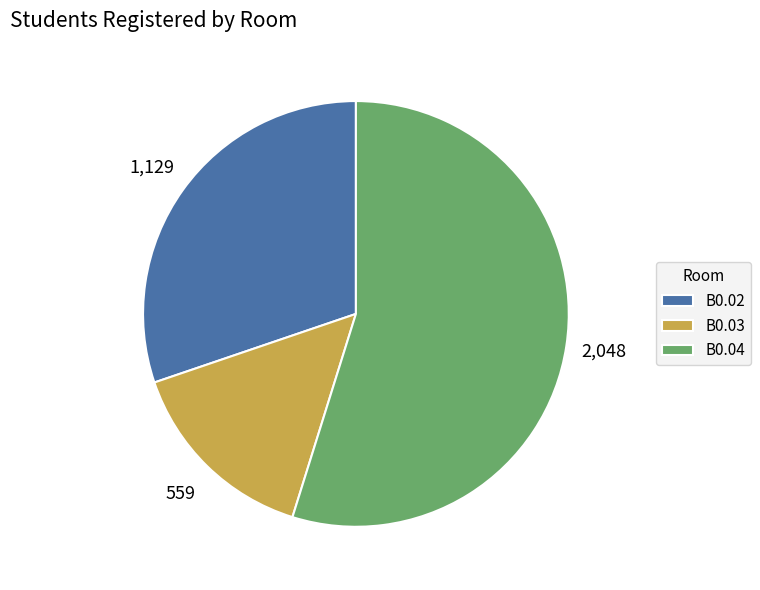

Combined, do B0.03 and B0.02 account for over 50%?

No